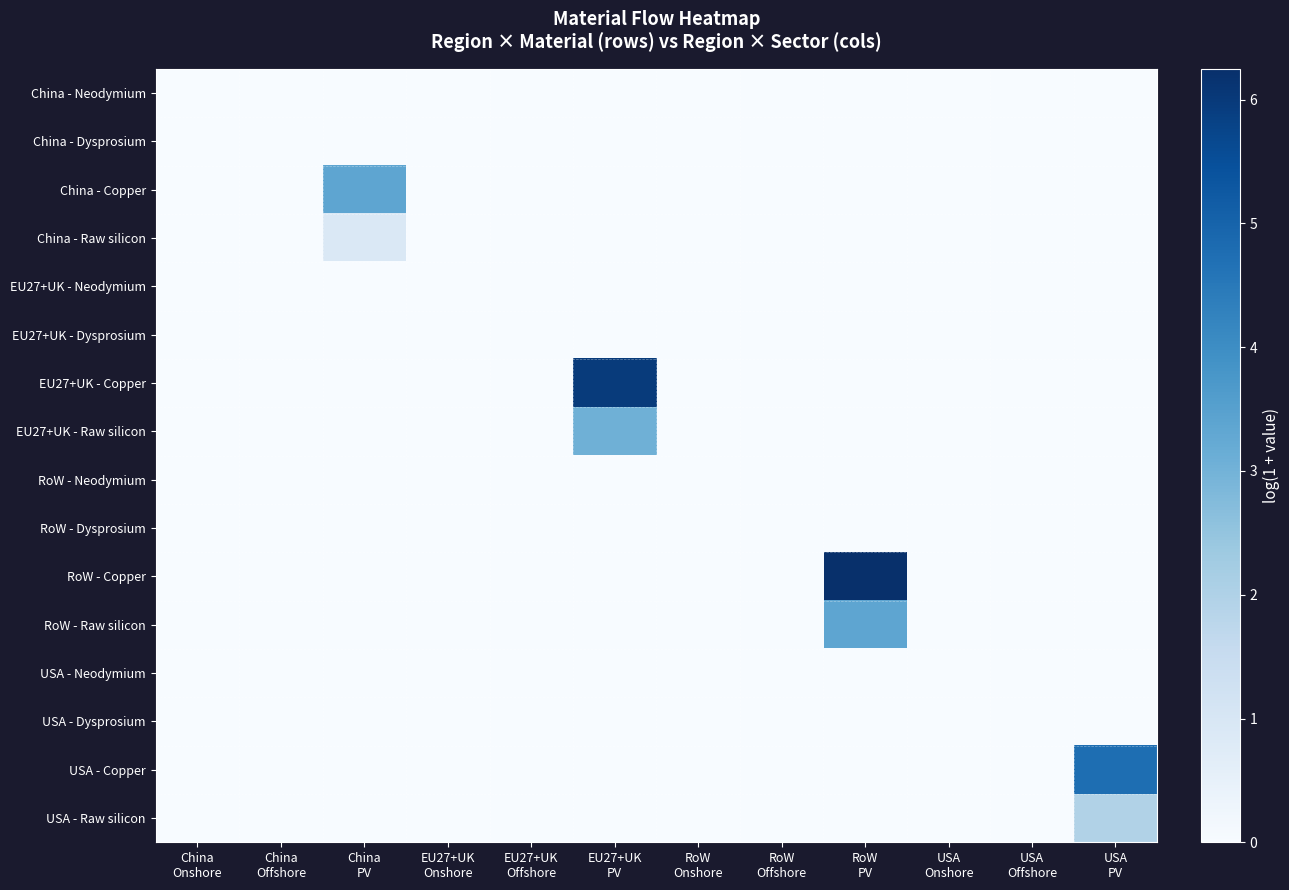

How many series are shown in this chart?

16